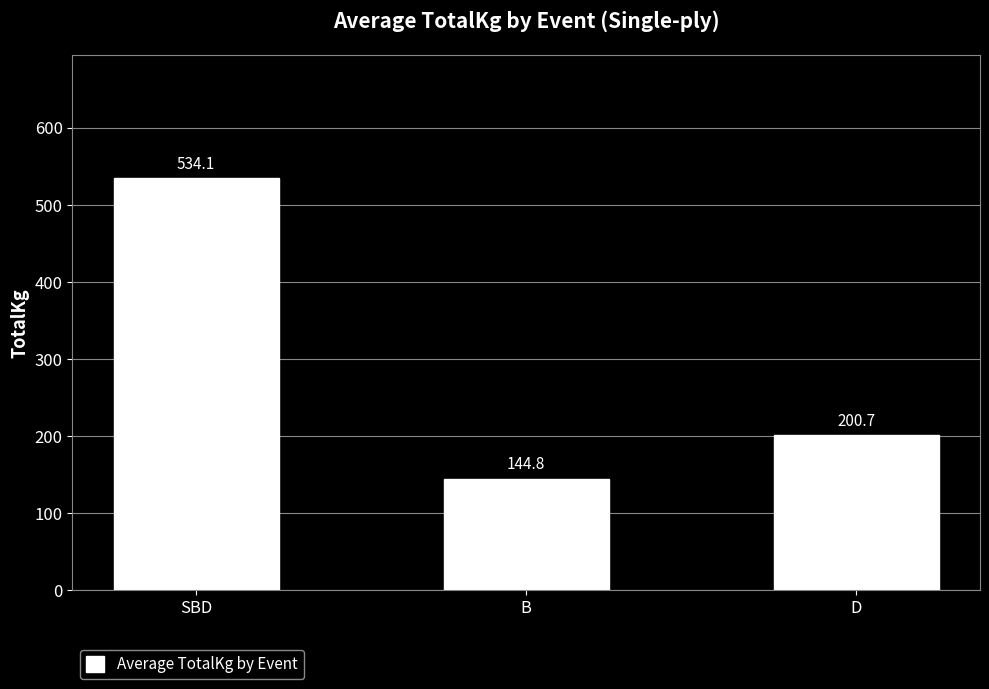

What is the sum of the values at D and SBD?

734.8